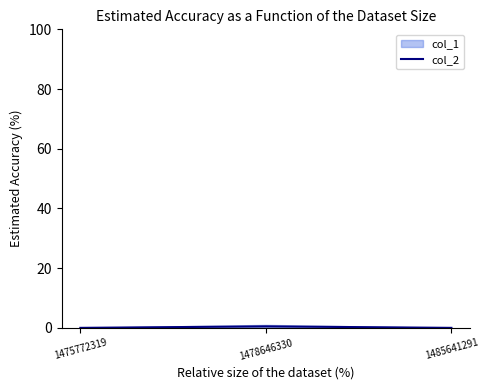

Reading left to right, extract all data points from this chart.

0.0	0.5	0.0